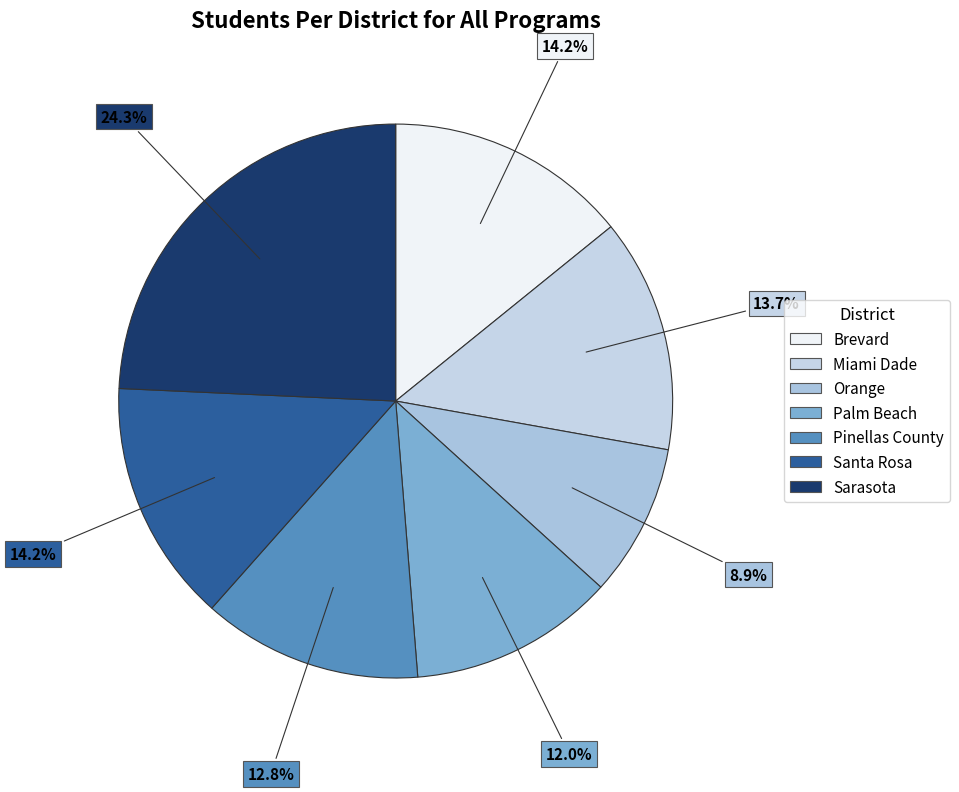

How many segments does this pie chart have?

7